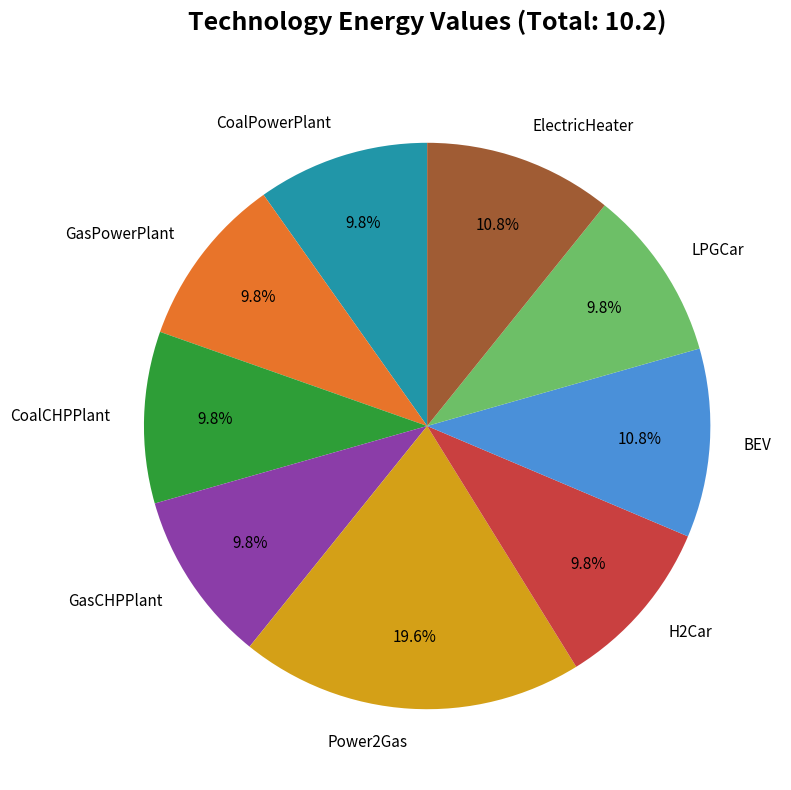

Which slice is the largest?

Power2Gas